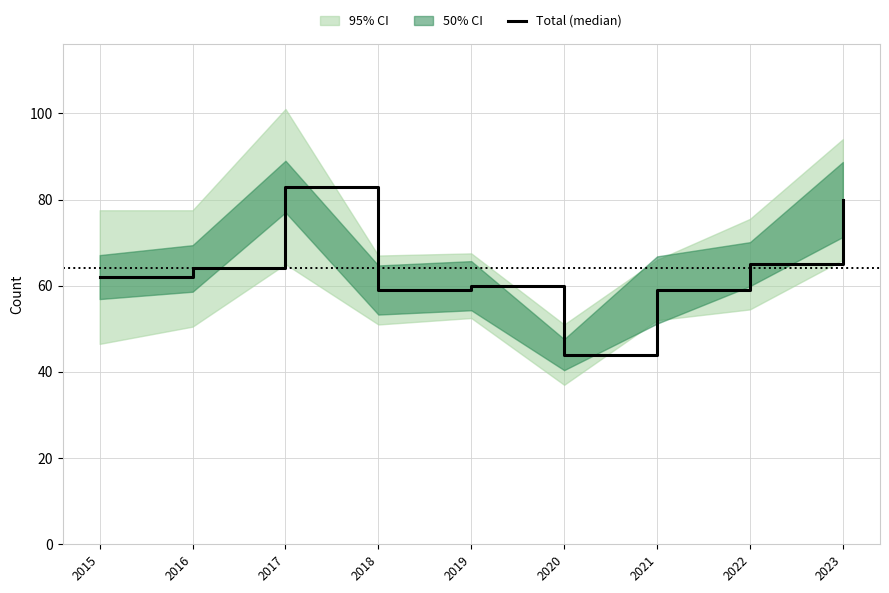

What is the change in value from 2015 to 2023?

+18